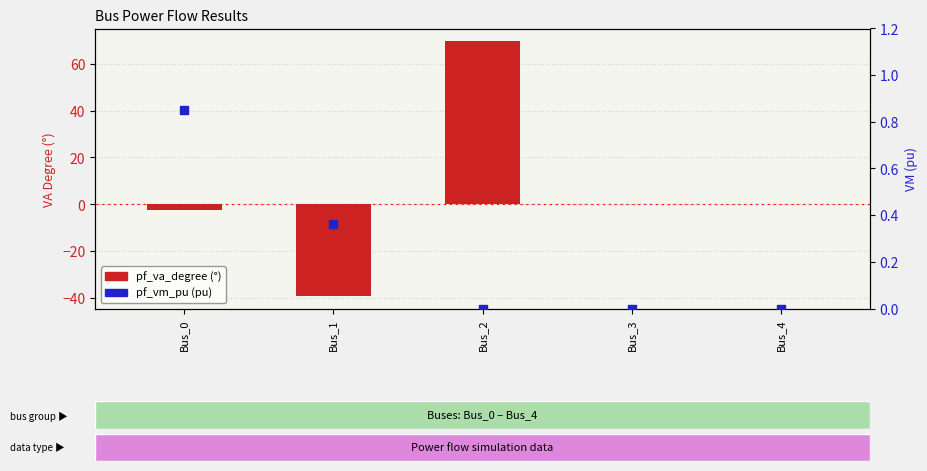

Which series contains the highest Y value?

pf_va_degree (°)